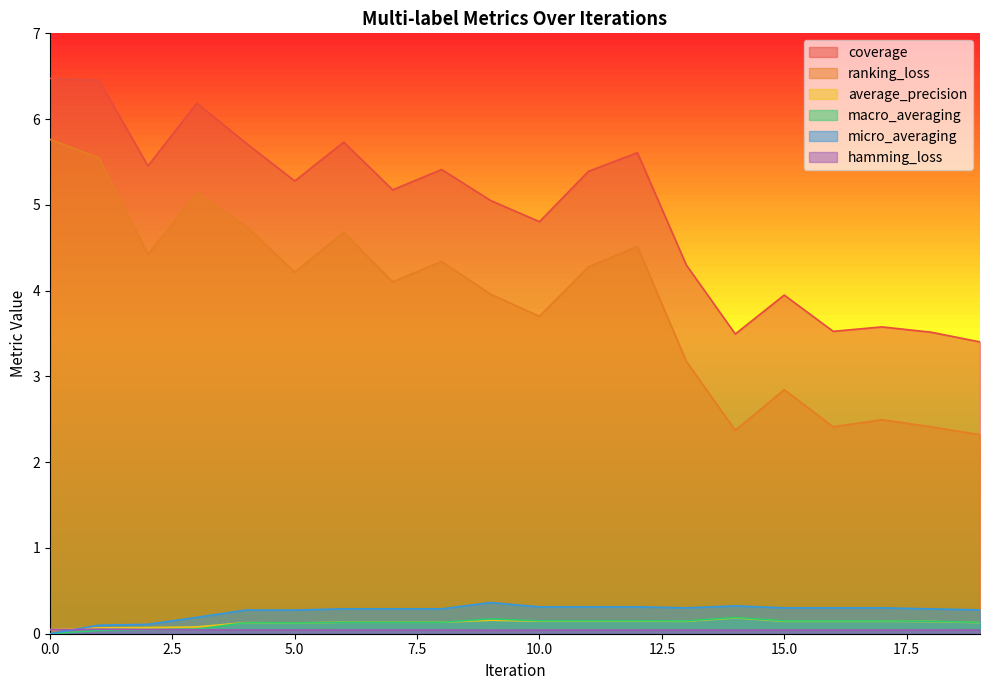

Does the chart display data point markers on the line(s)?

No